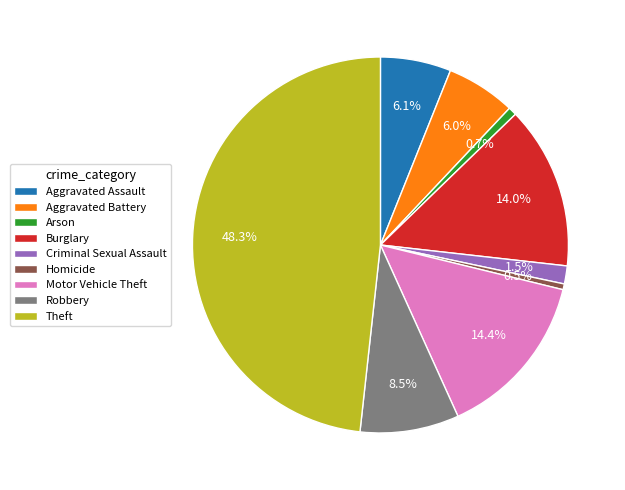

To the nearest percent, what is the combined percentage of Criminal Sexual Assault and Robbery?

10%